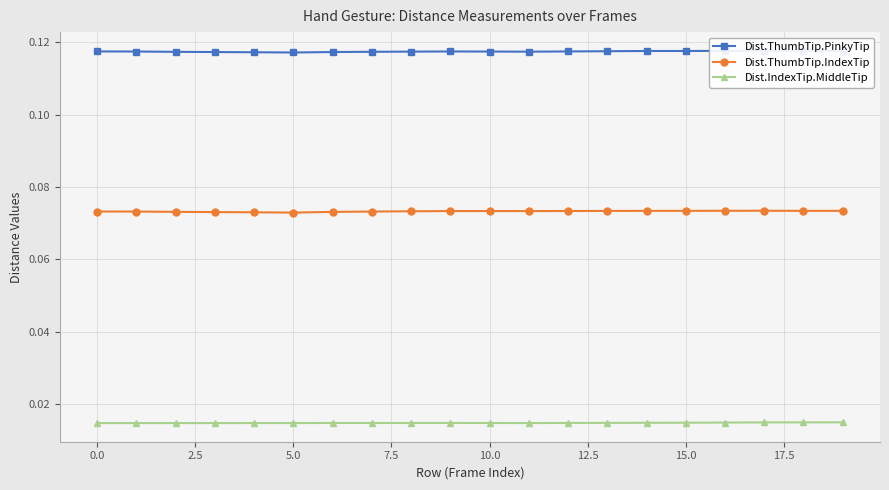

True or false: Dist.ThumbTip.IndexTip has more than 0 points higher than both neighbors.

True